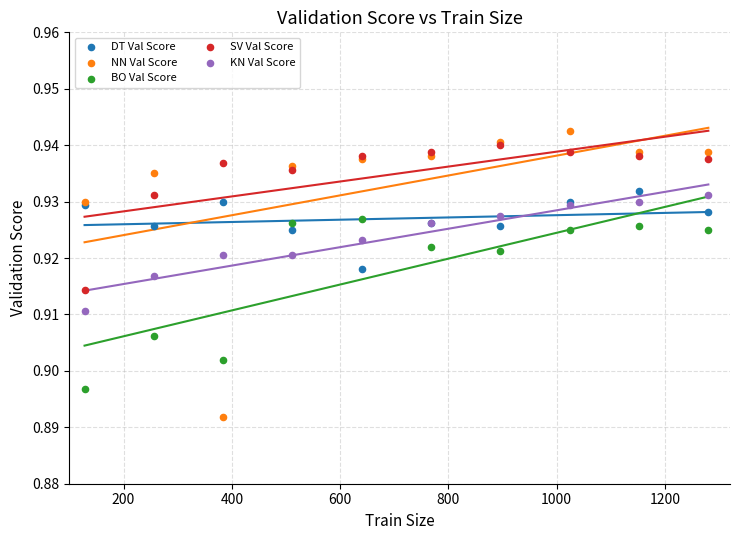

Which series contains the lowest Y value?

NN Val Score